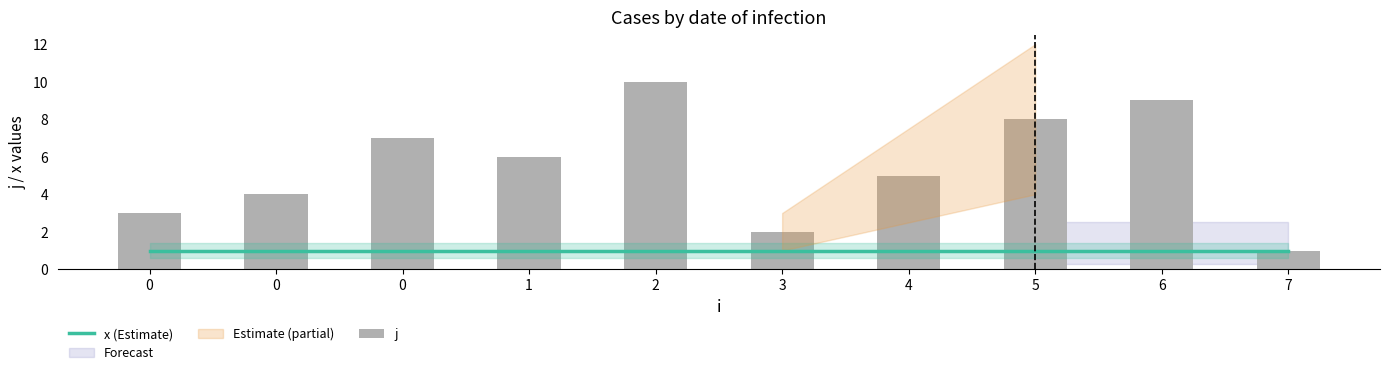

List the series in order of their overall mean, highest first.

j, x (Estimate)